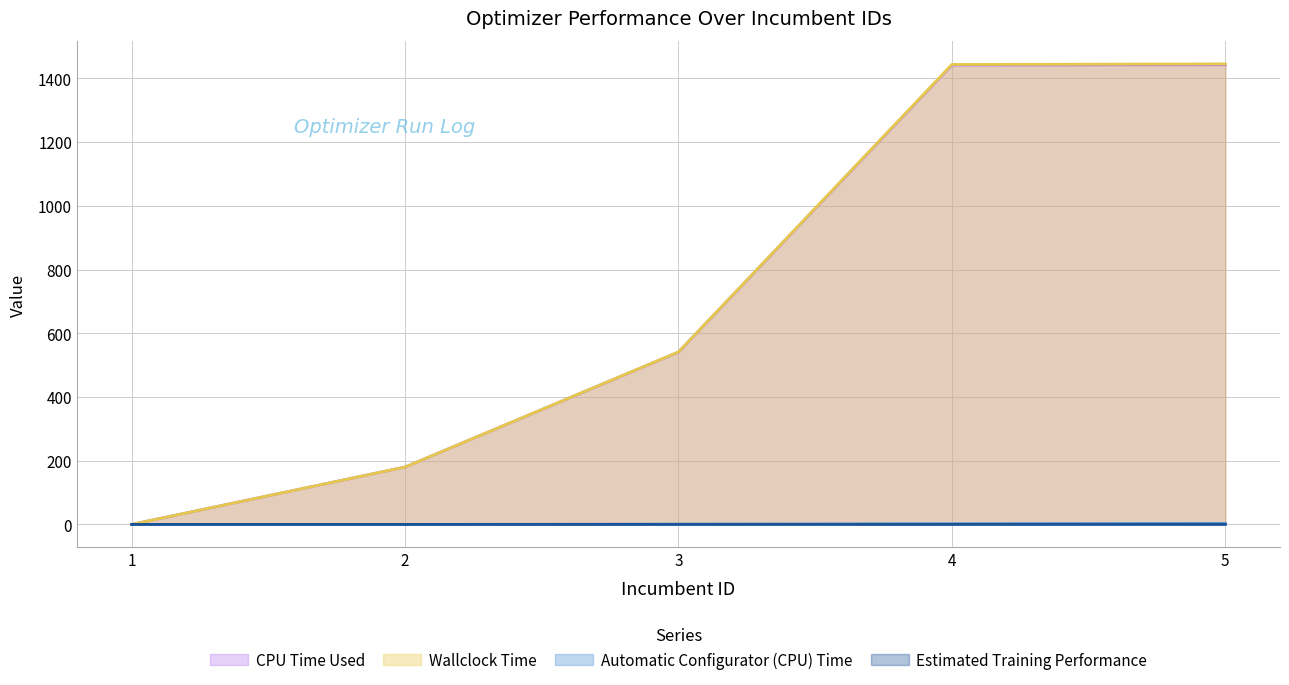

Rank the series by their maximum value, from lowest to highest.

Estimated Training Performance, Automatic Configurator (CPU) Time, CPU Time Used, Wallclock Time